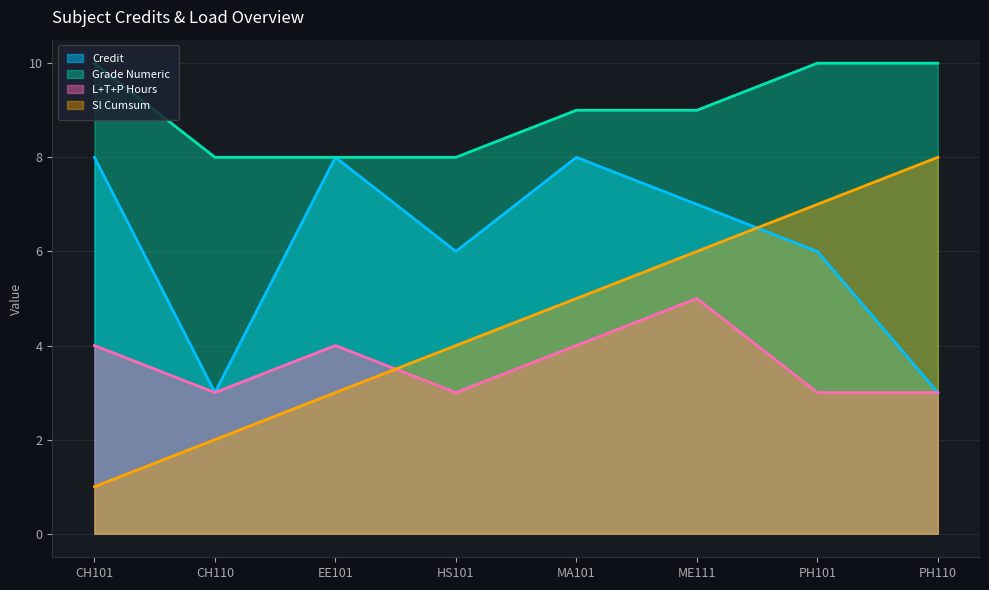

Which series changed the most between EE101 and PH110?

Credit